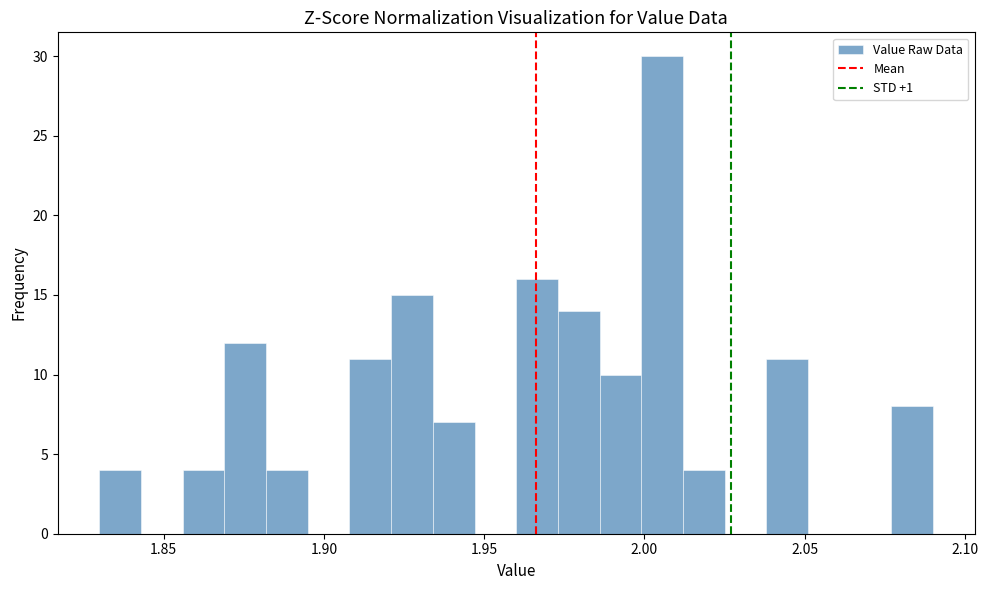

Read against the x-axis, roughly where is the centre of the tallest bar?

2.005